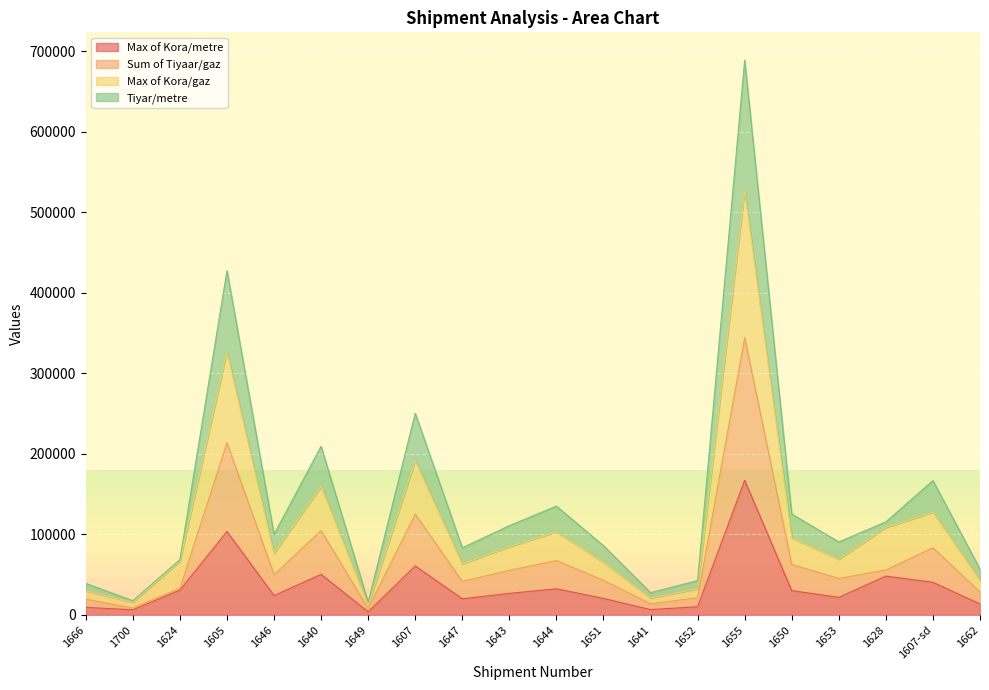

Which series has the largest total across all categories?

Tiyar/metre